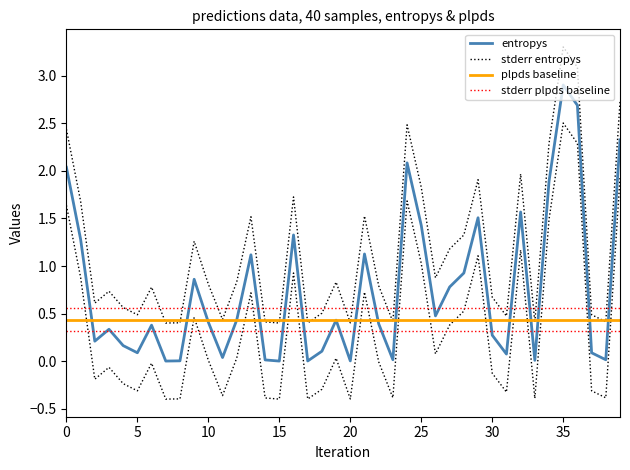

True or false: entropys has a value of 0.0 at 14.

True